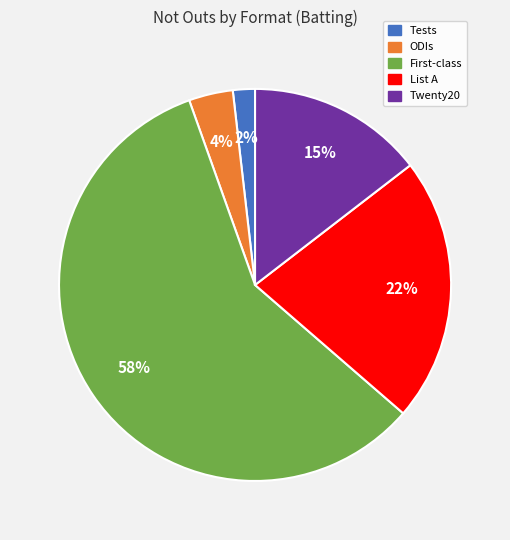

Is there a majority slice in this chart?

Yes